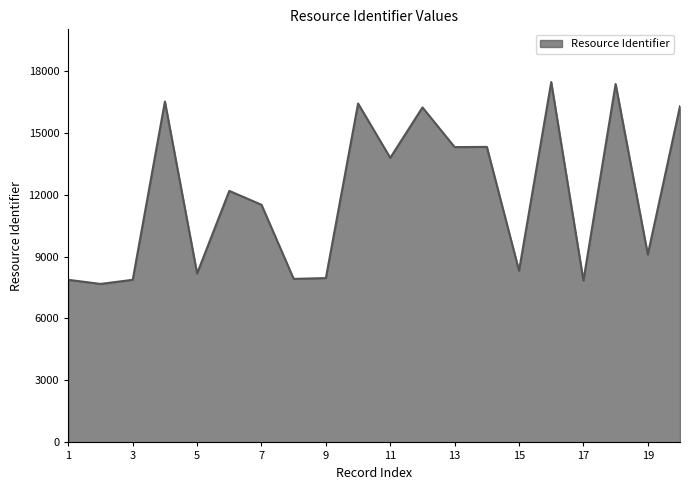

What is the difference between the maximum and minimum values?

9773